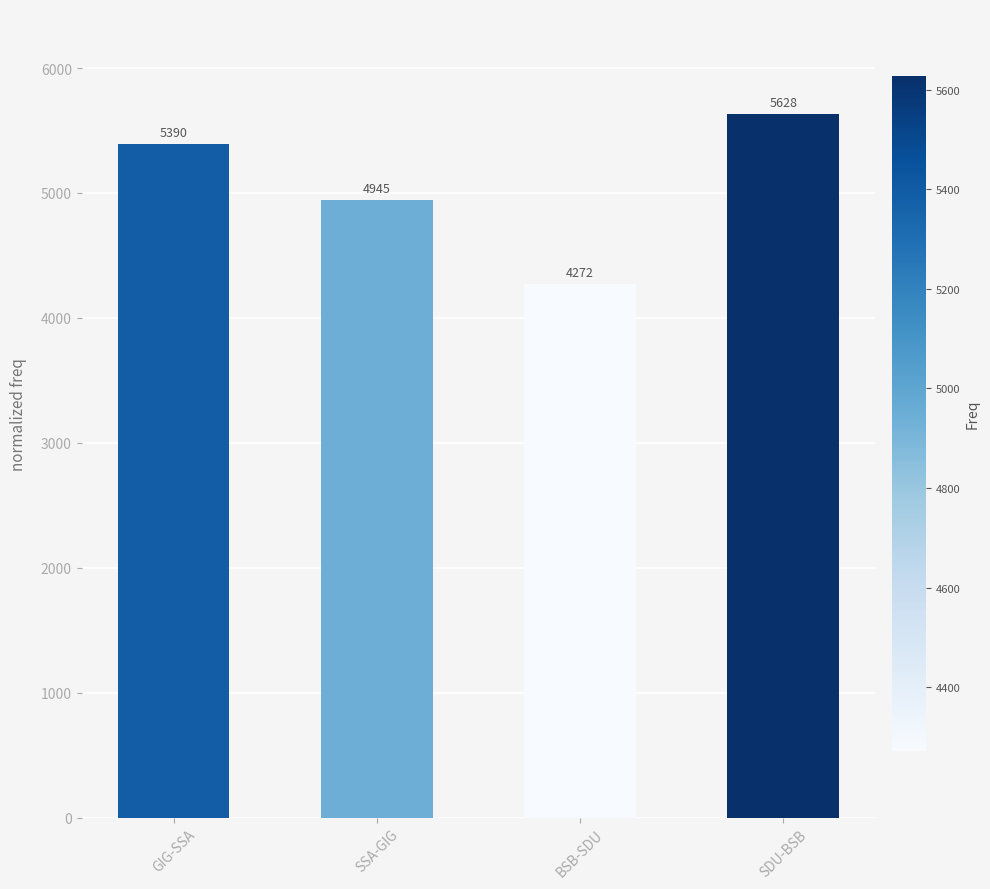

Approximately how many times larger is the value at SDU-BSB compared to GIG-SSA?

1.0